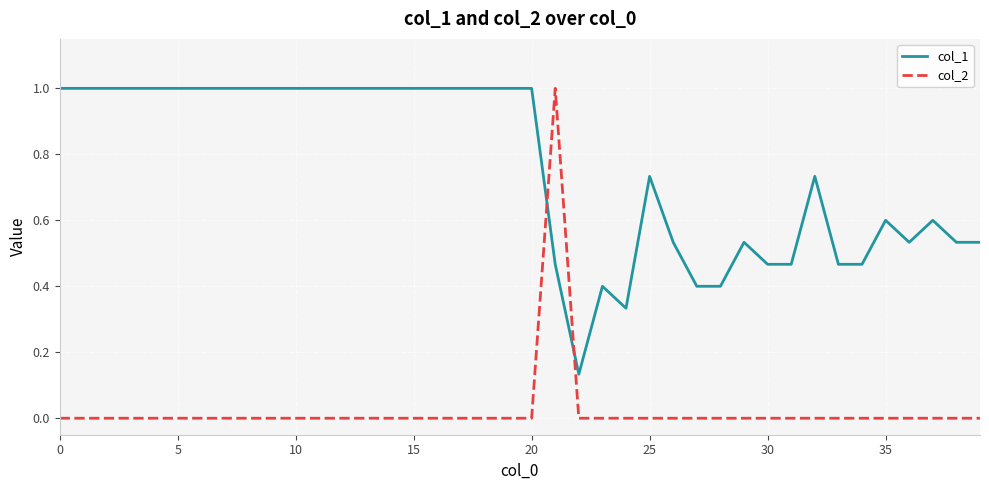

What are all the series names shown in the legend?

col_1, col_2